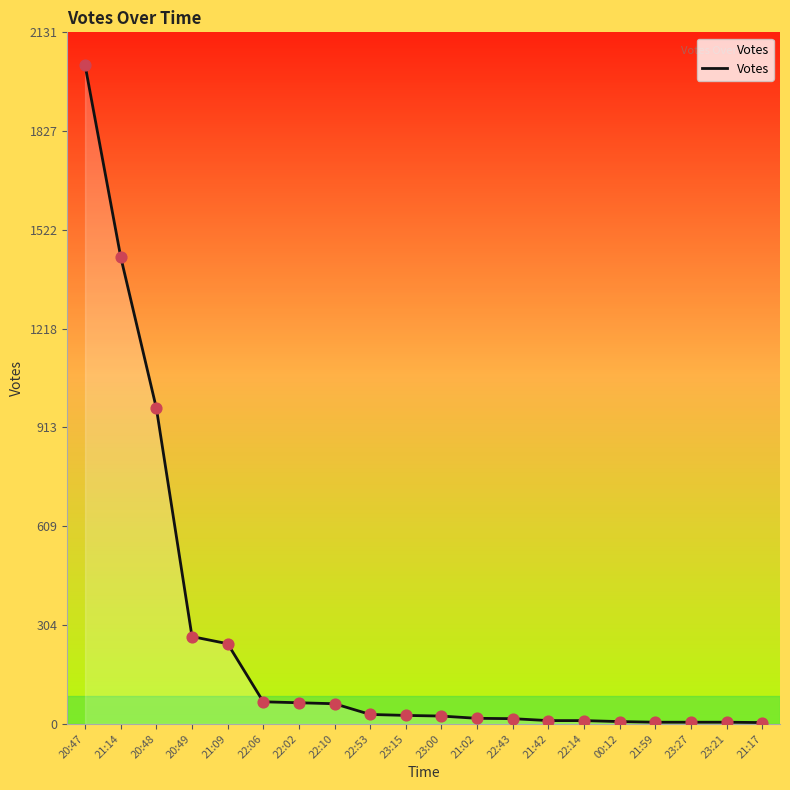

What is the change in value from 22:14 to 23:21?

-5